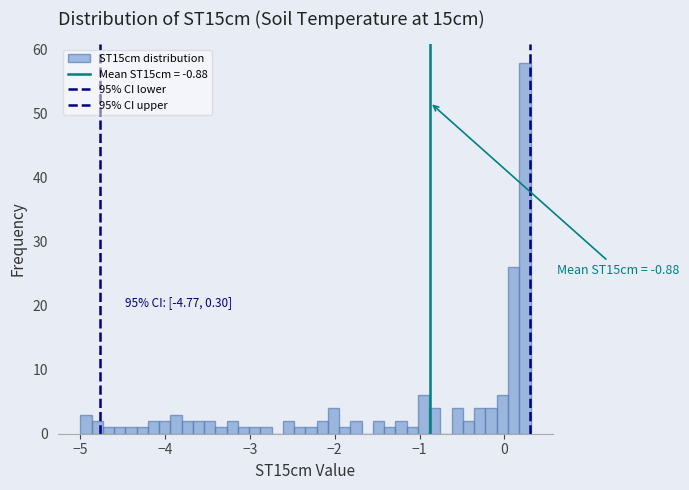

Around what value on the x-axis is the tallest bar? Give the approximate position of its centre, as read against the axis.

0.2